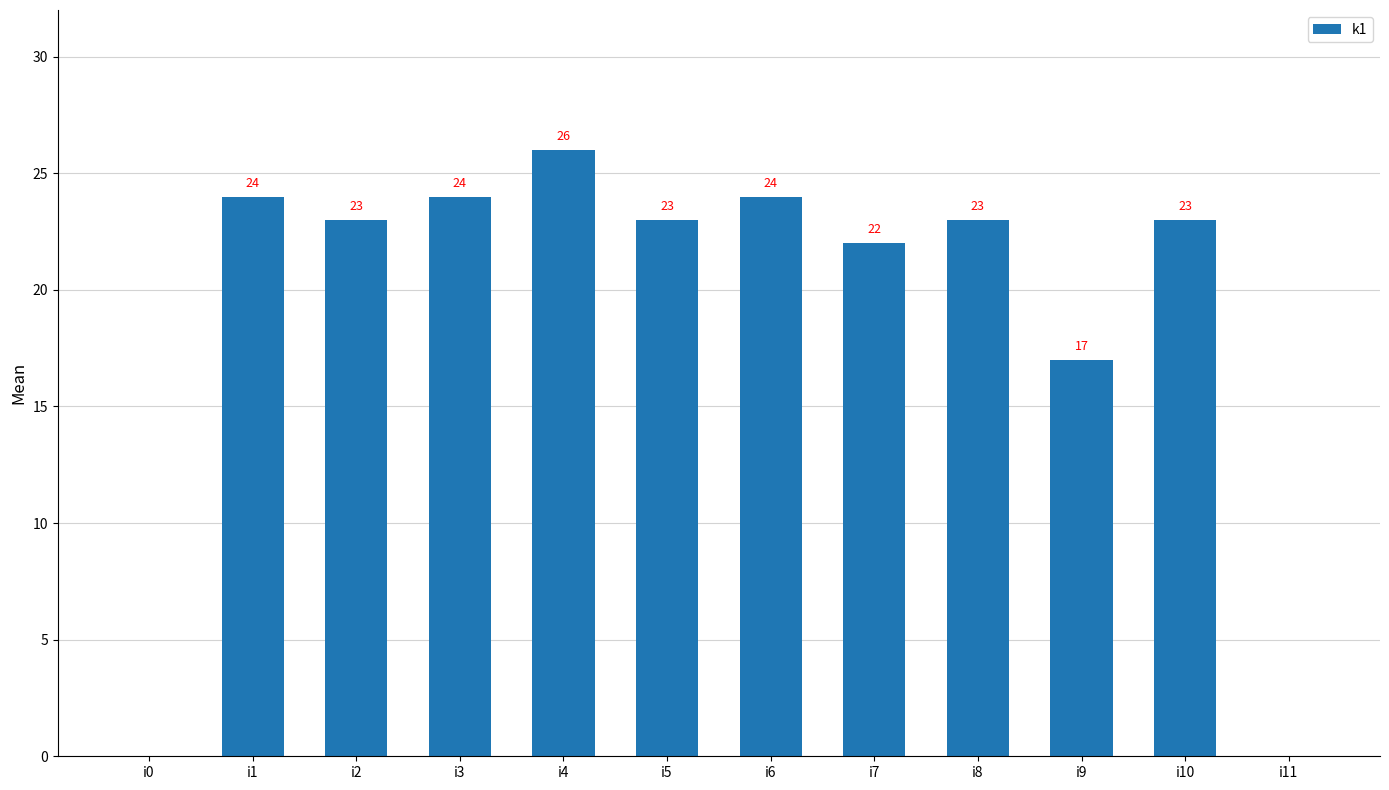

What value does the data have at i4?

26